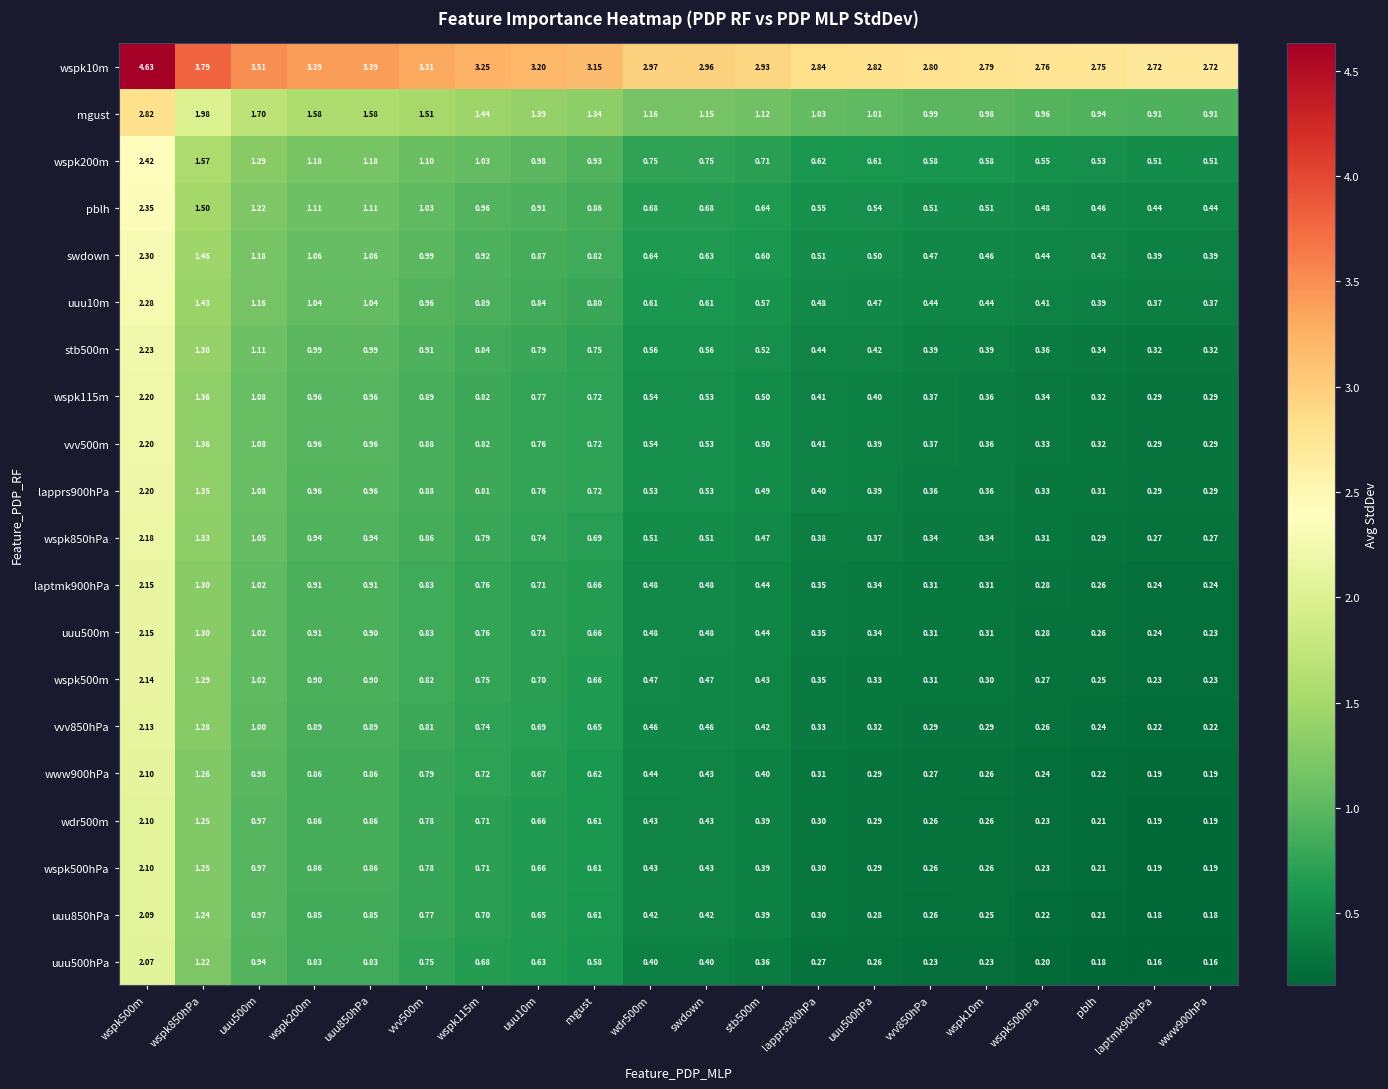

Is the value of mgust at uuu500m greater than the value of uuu850hPa at uuu850hPa?

Yes